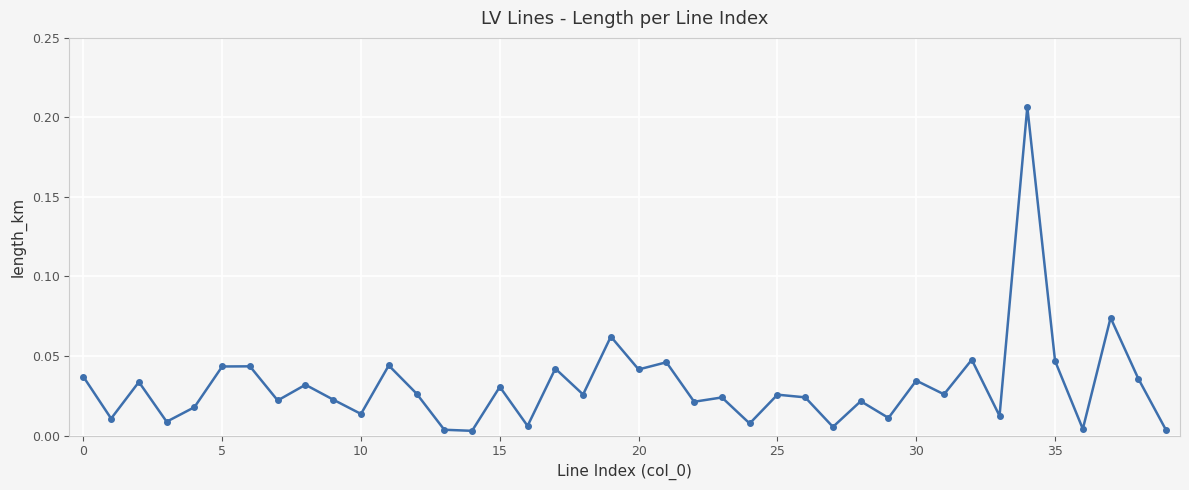

True or false: there are more than 1 points higher than both neighbors.

True